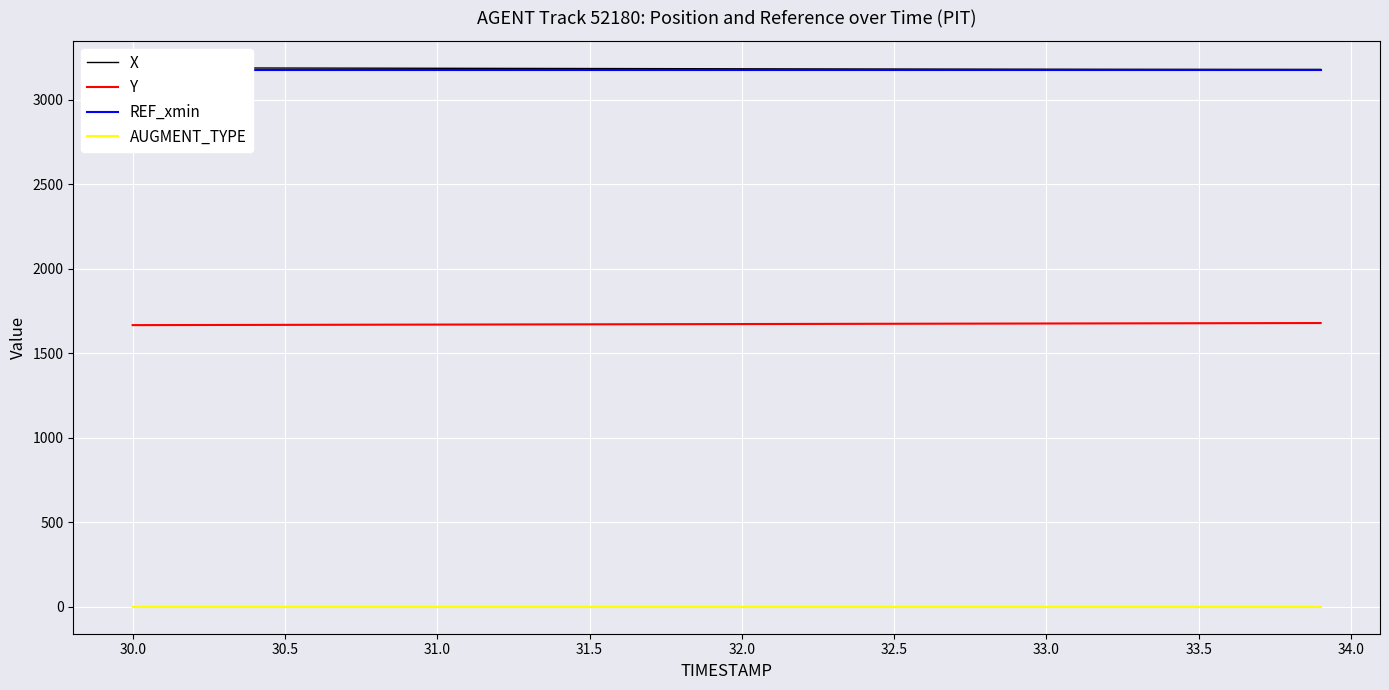

What is the minimum value for Y?

1666.9